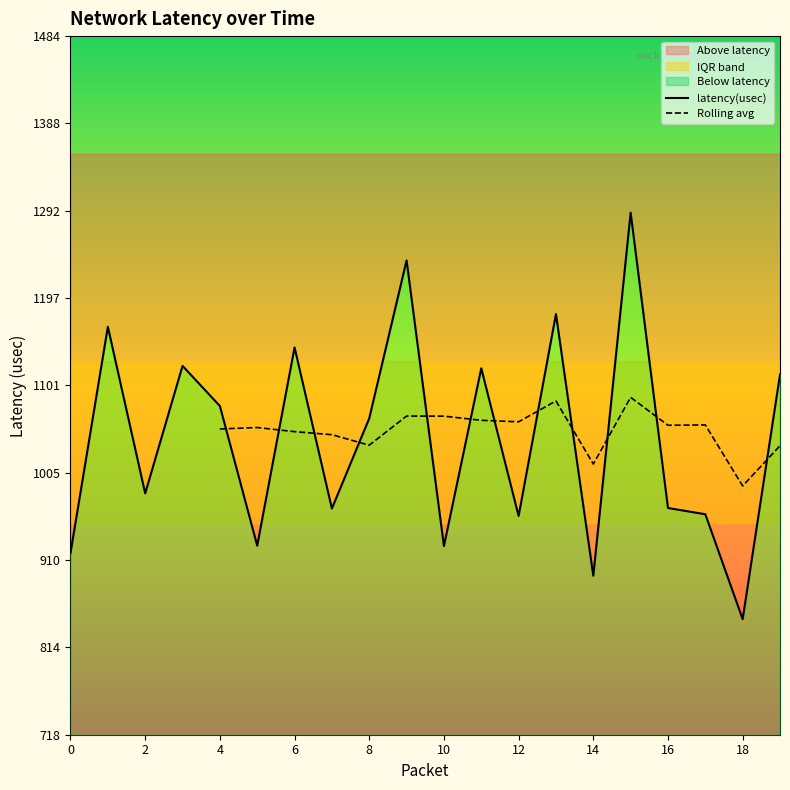

What is the smallest value displayed?

844.7